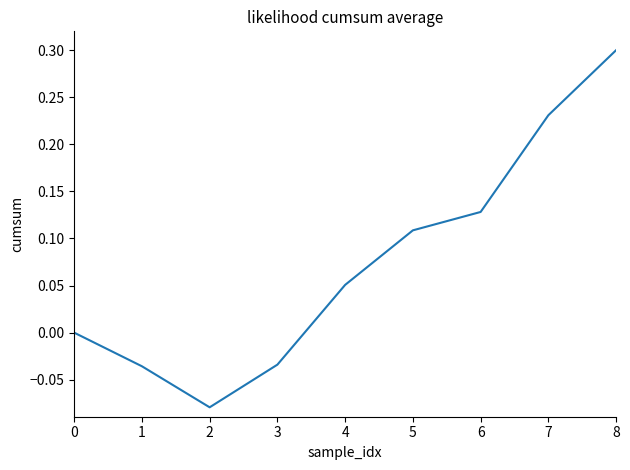

Which has a higher value, 5 or 4?

5